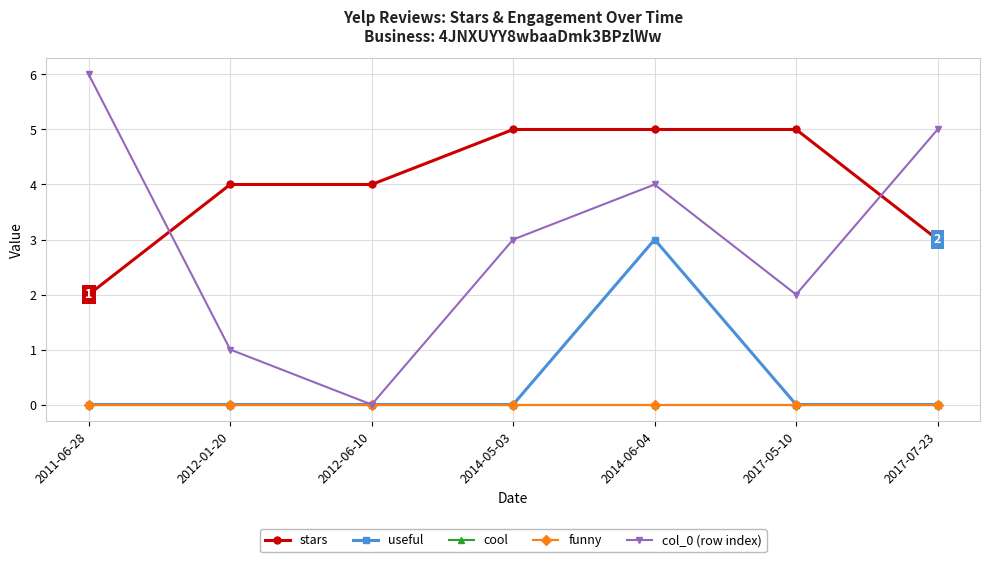

What is the approximate value of stars at 2017-07-23?

3